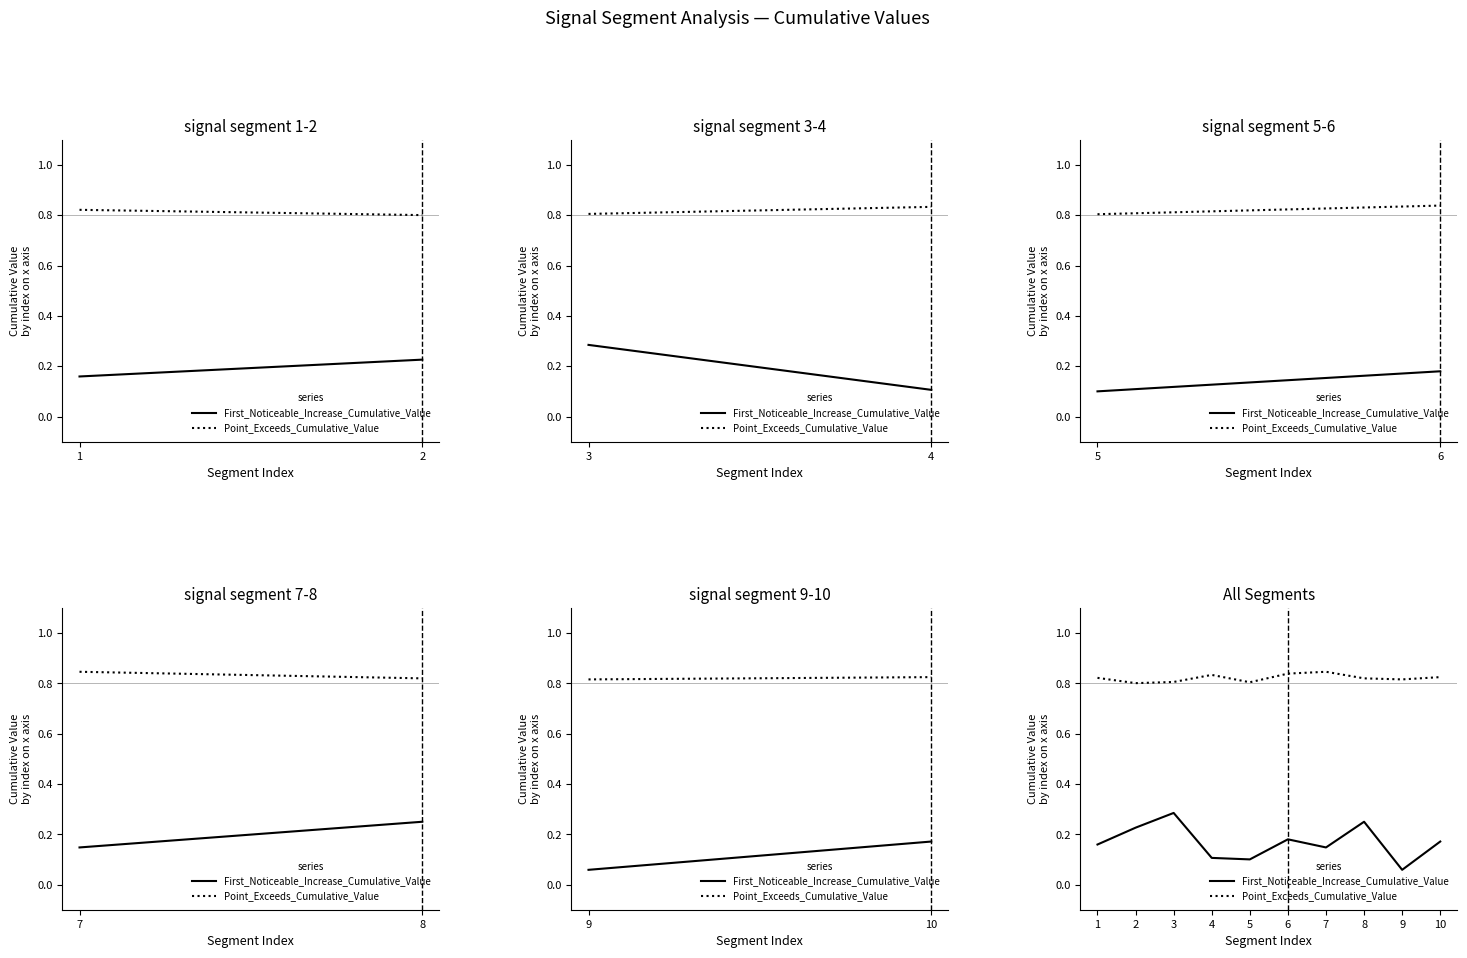

Which series has the largest range (max minus min)?

First_Noticeable_Increase_Cumulative_Value